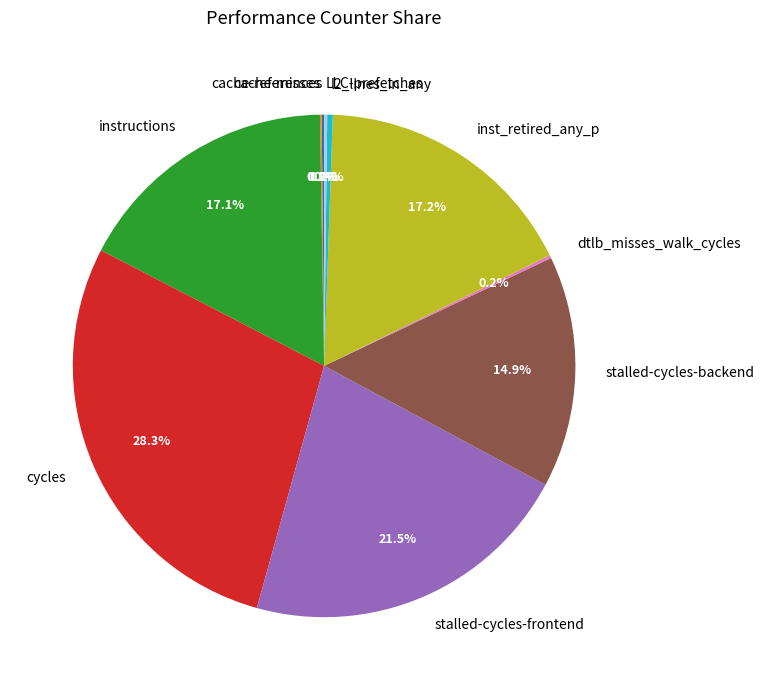

Which has a higher value, cycles or inst_retired_any_p?

cycles